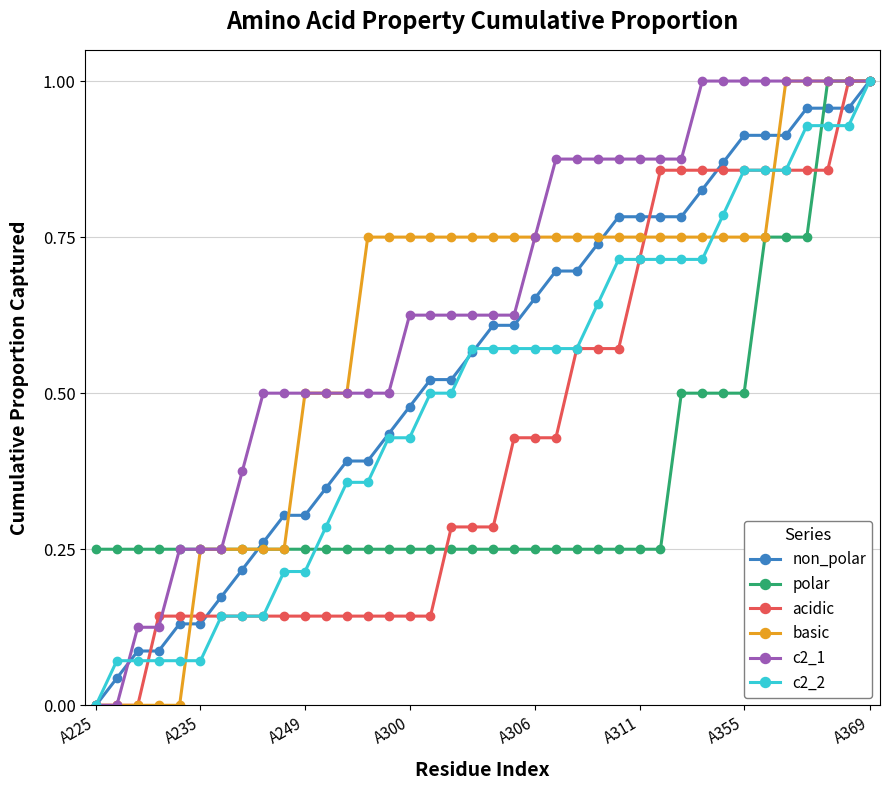

List the series in order of their overall mean, lowest first.

polar, acidic, c2_2, non_polar, basic, c2_1